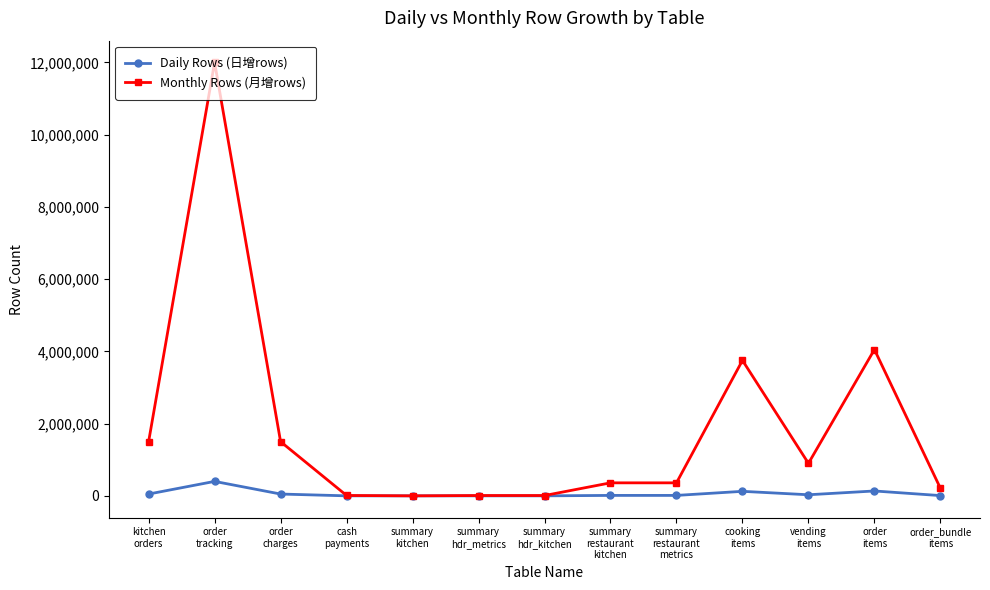

At which label is Daily Rows (日增rows) closest to 200001?

order
items